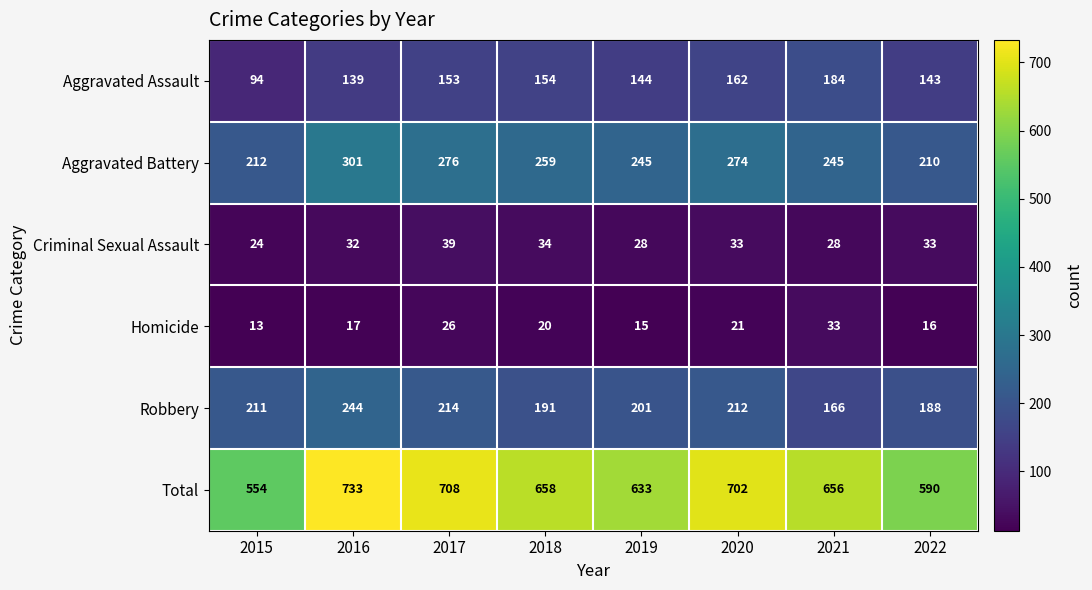

What is the difference between the Homicide values at 2017 and 2015?

13